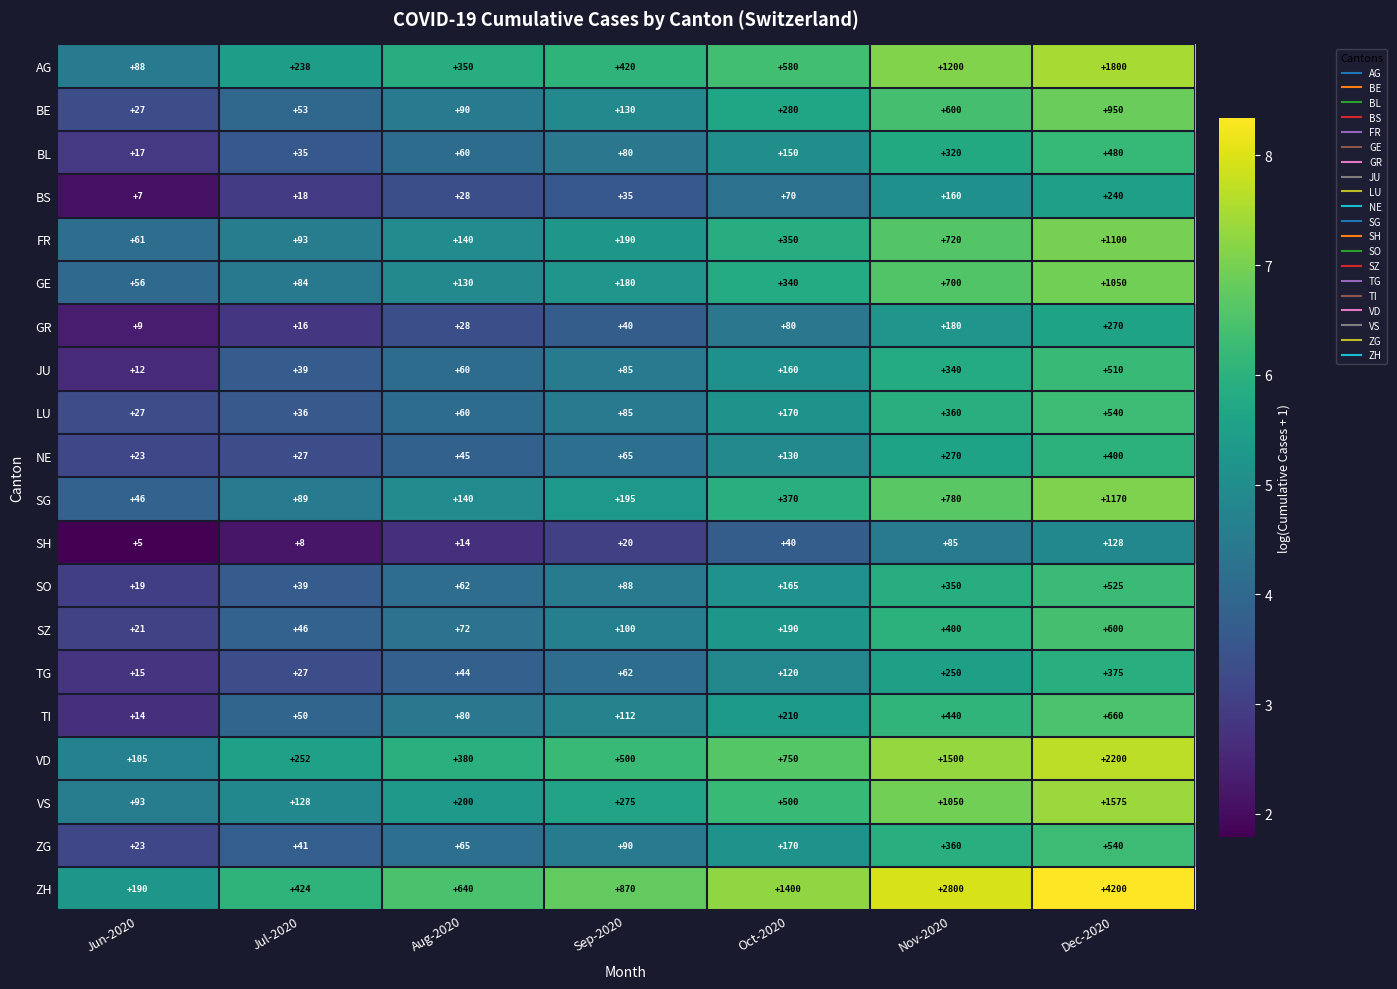

Which series has the largest range (max minus min)?

ZH